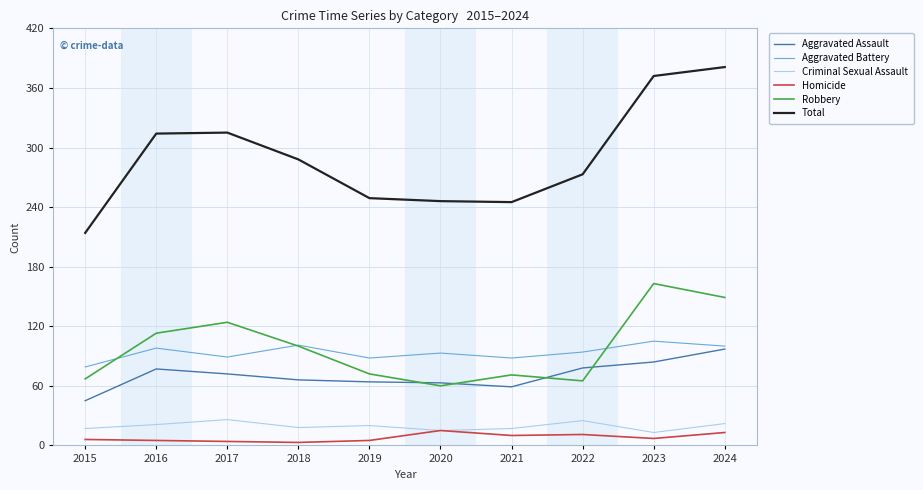

Which series has the largest total across all categories?

Total